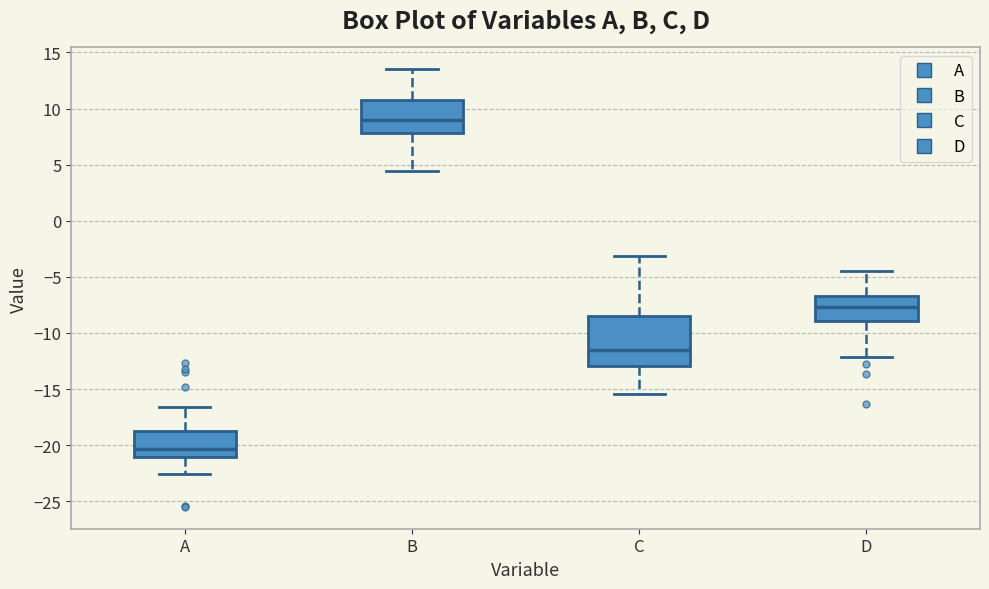

Reading left to right, transcribe this box plot: for each box, give where its median line is, the range the box spans, and where its two whiskers end, as read against the y-axis. The values are not printed on the chart, so give them approximately, as read against the axis.

A: median -20.5, box -21.0 to -18.5, whiskers -22.5 to -16.5
B: median 9.0, box 8.0 to 11.0, whiskers 4.5 to 13.5
C: median -11.5, box -13.0 to -8.5, whiskers -15.5 to -3.0
D: median -7.5, box -9.0 to -6.5, whiskers -12.0 to -4.5